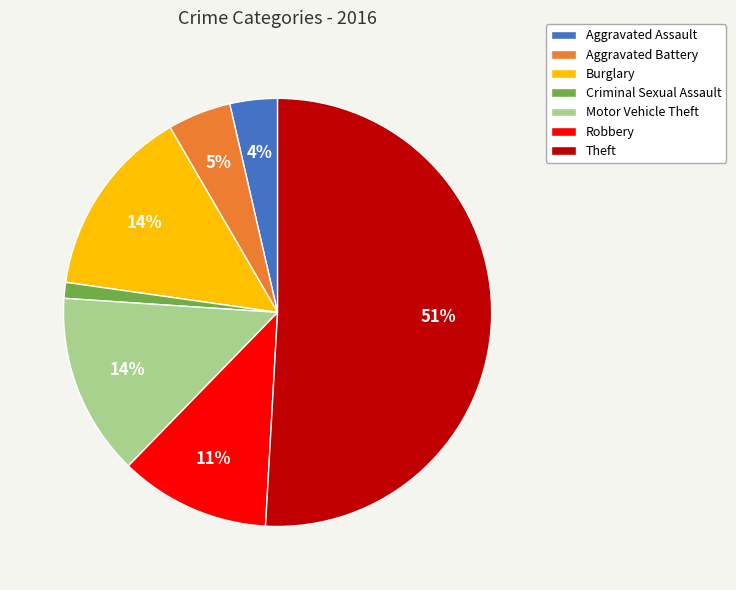

Do Burglary and Robbery together represent more than half of the pie?

No